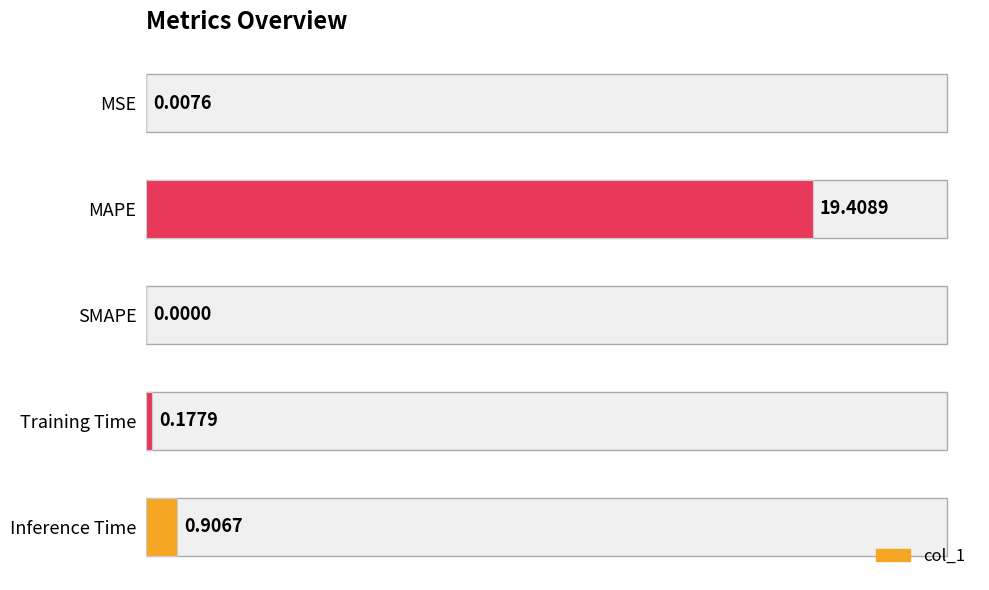

Count the number of data series in this chart.

1